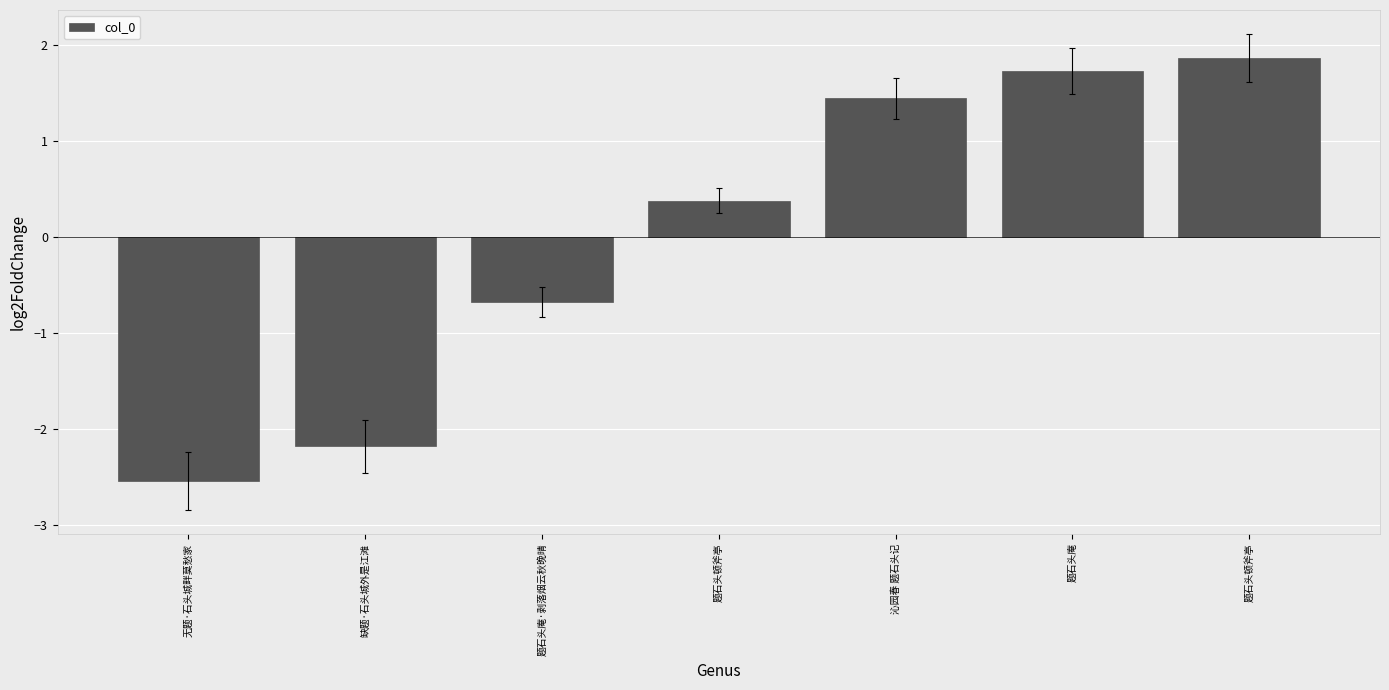

How many series are shown in this chart?

1